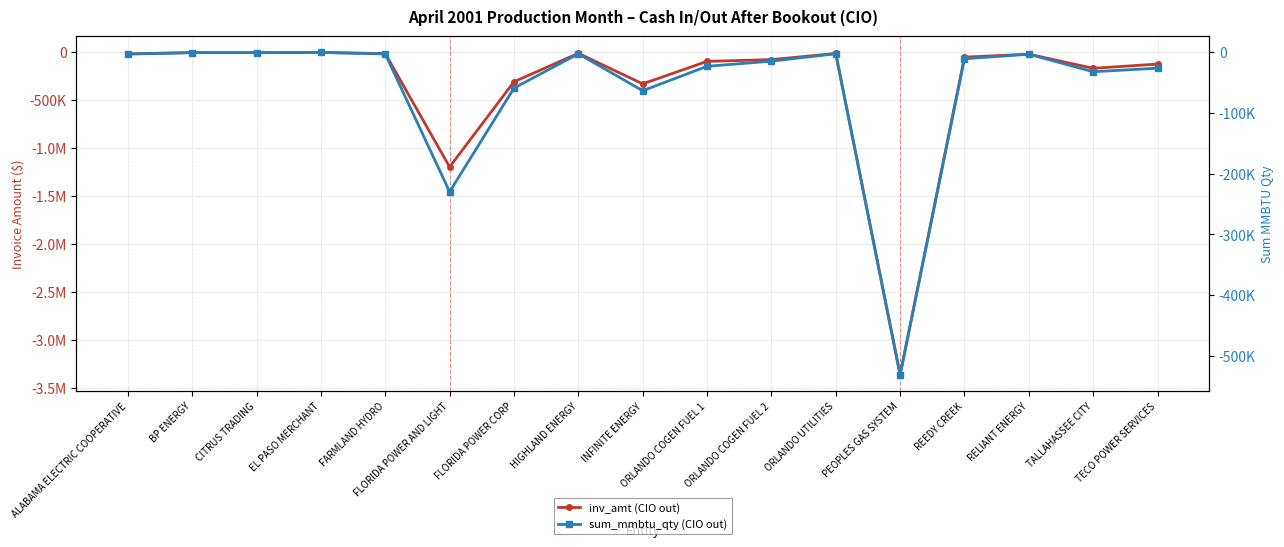

At which category does inv_amt (CIO out) reach its first local peak?

BP ENERGY